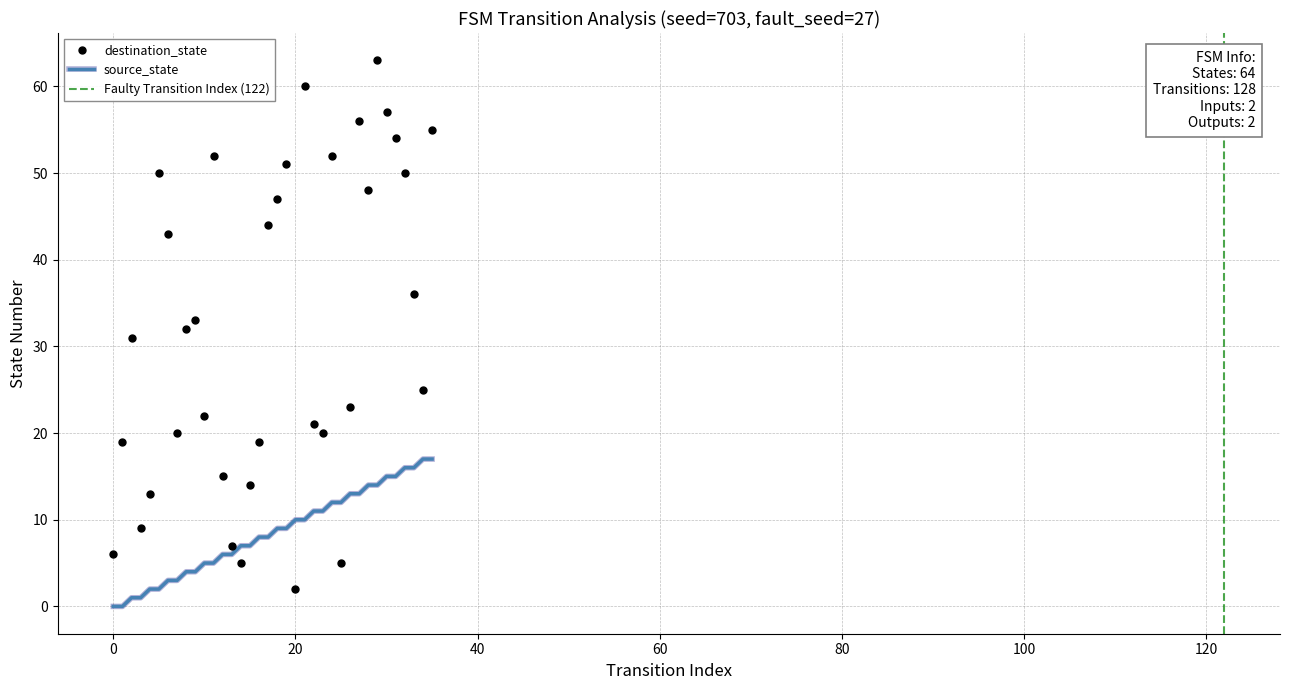

Where do destination_state and source_state first cross each other?

13 and 14